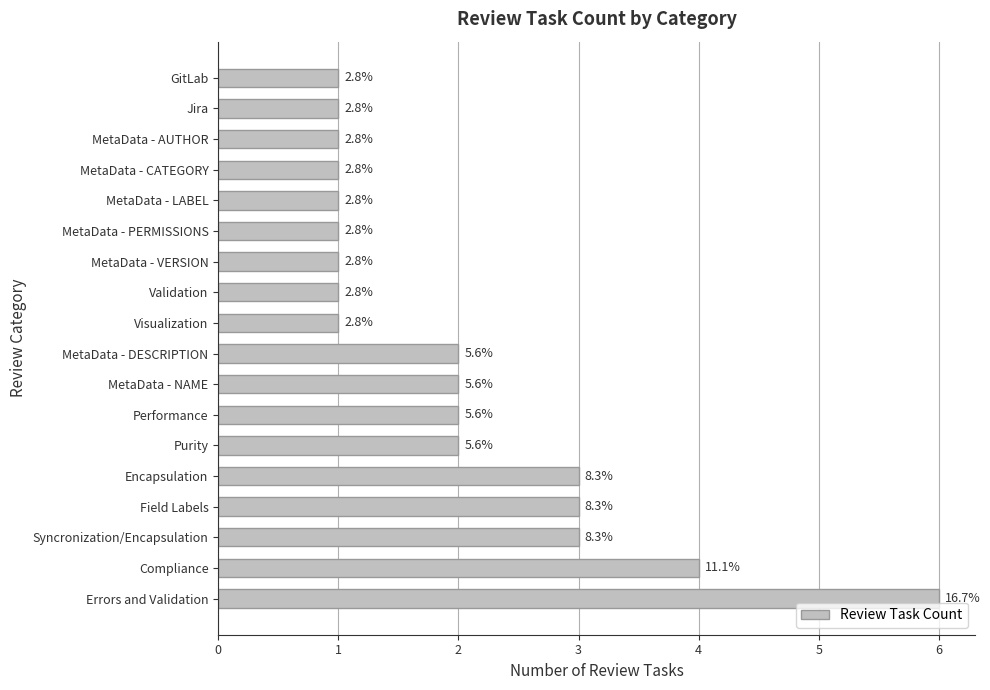

Are the bars horizontal?

Yes